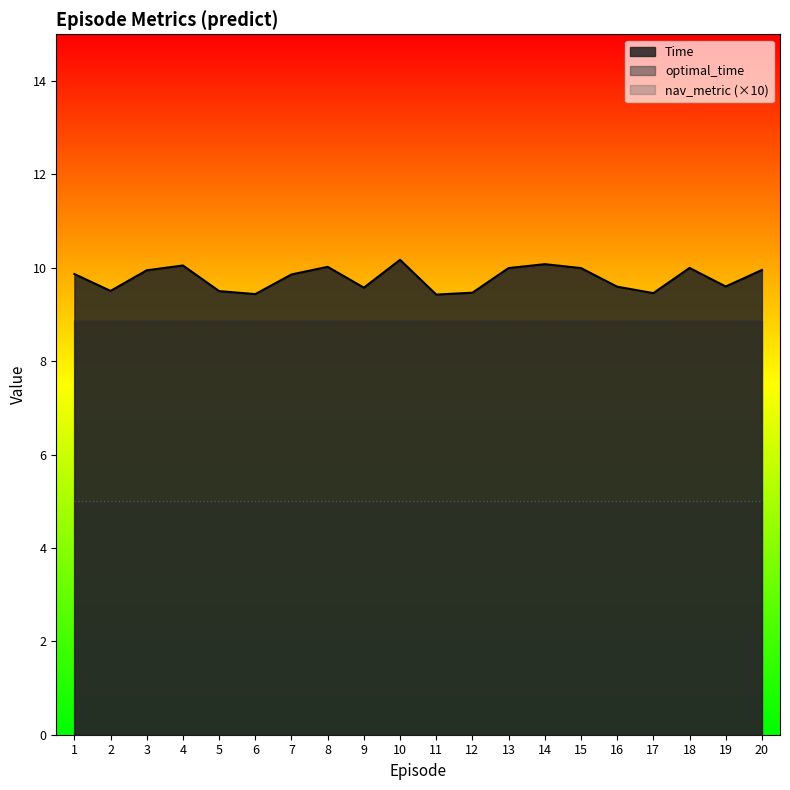

Where is the first local minimum for Time?

2